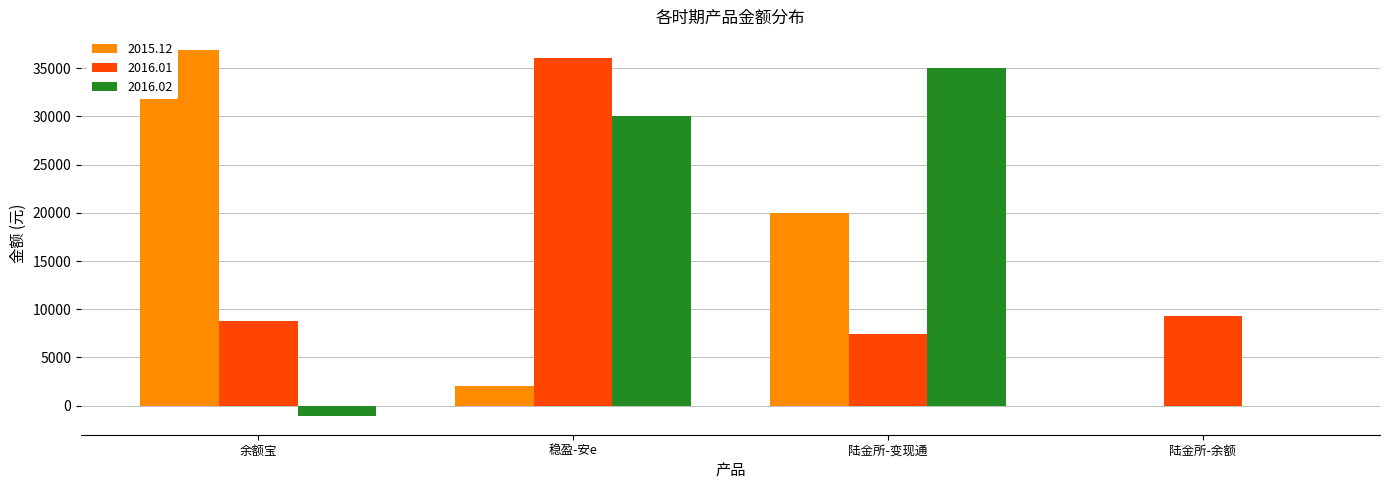

Which category has the highest value in the 2016.01 series?

稳盈-安e